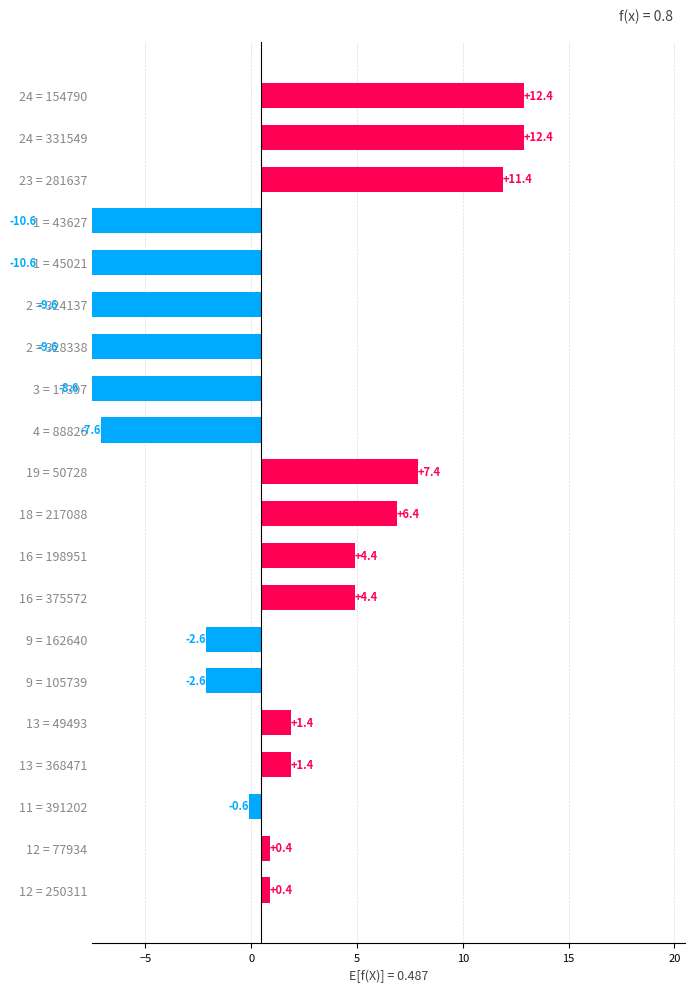

The value at 2 = 324137 is -9.6. True or false?

True